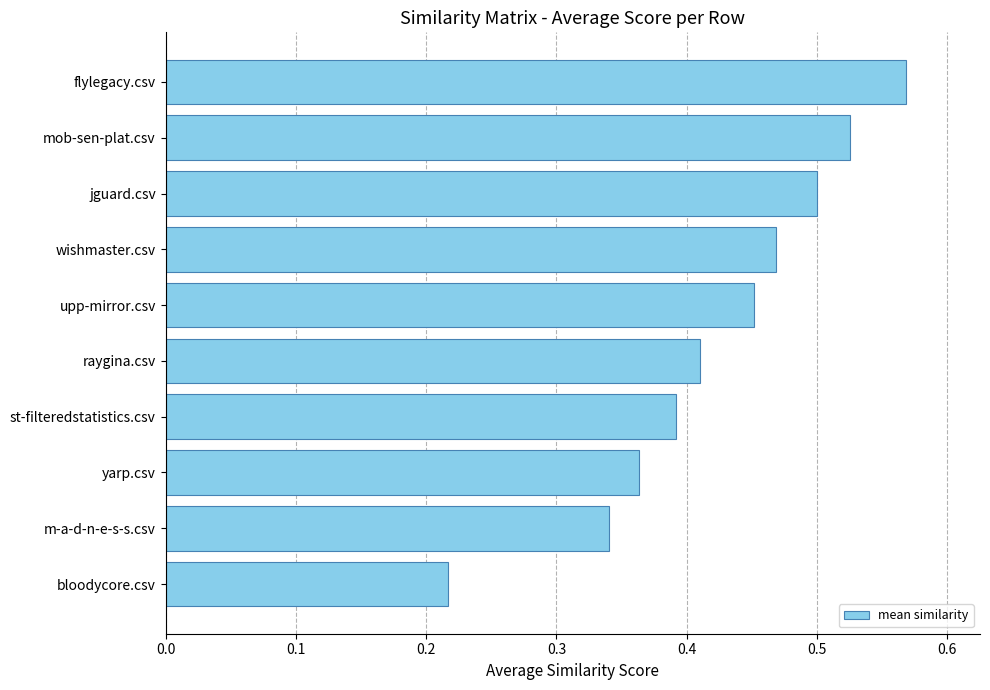

Which label corresponds to the smallest value in the chart?

bloodycore.csv